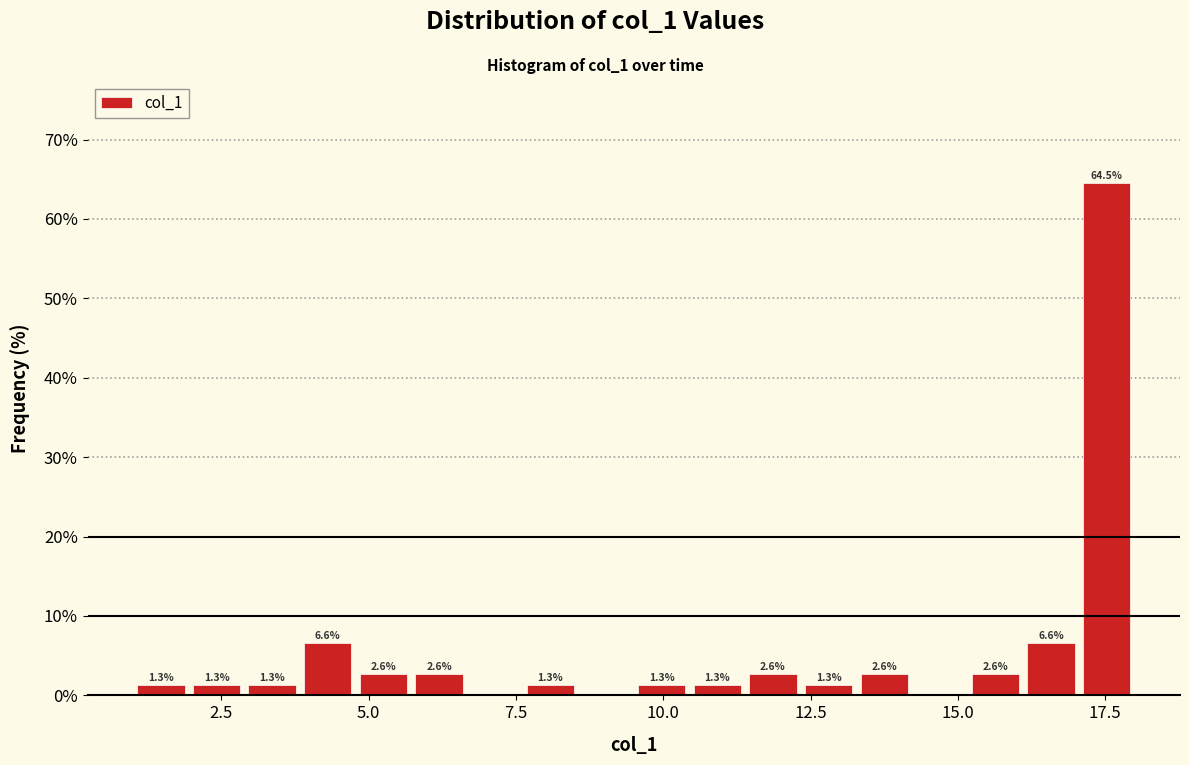

Read against the x-axis, roughly where is the centre of the tallest bar?

17.5